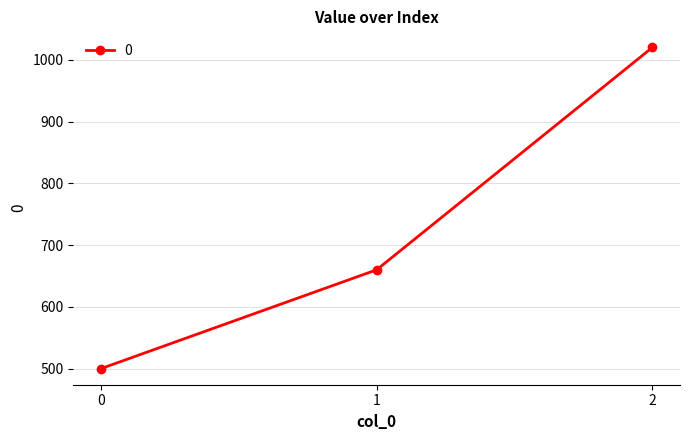

Is it true that the value at 0 is 239?

False